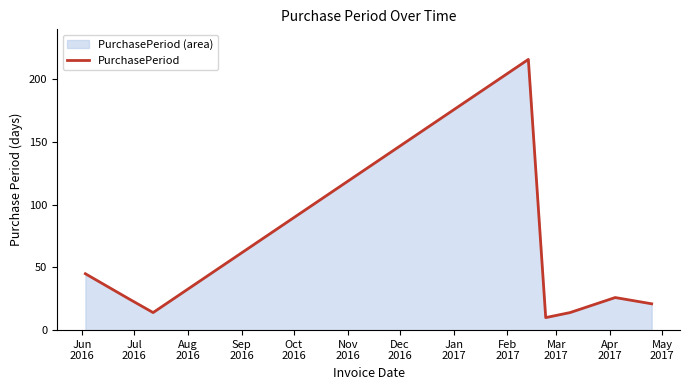

How many interior local peaks (higher than both neighbors) does the data have?

2